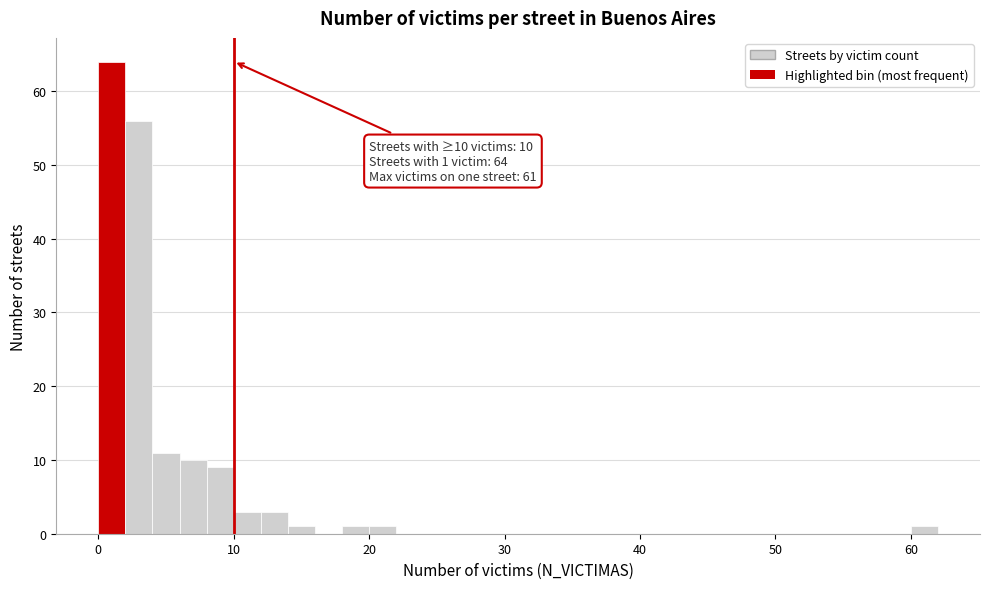

Around what value on the x-axis is the tallest bar? Give the approximate position of its centre, as read against the axis.

1